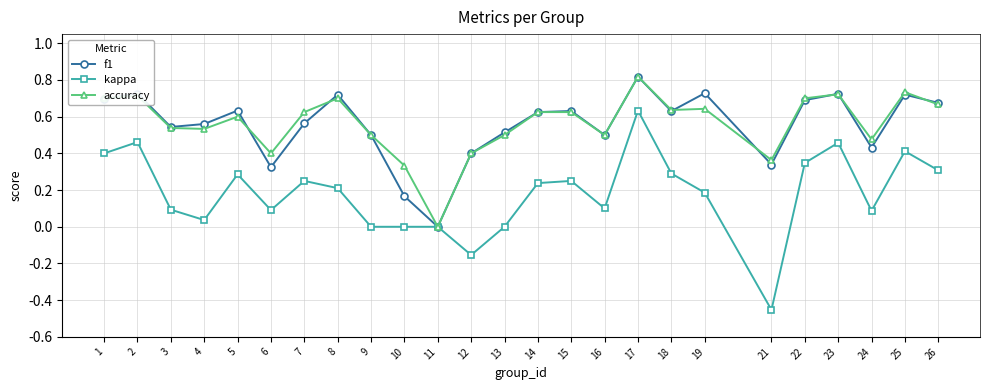

True or false: accuracy and f1 cross at least once.

True